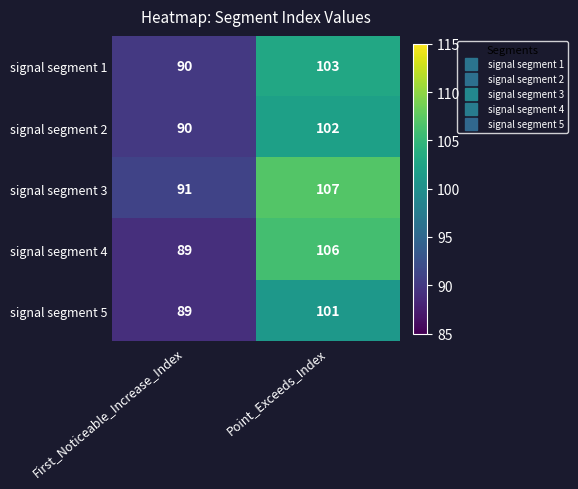

Which series has the largest total across all categories?

signal segment 3